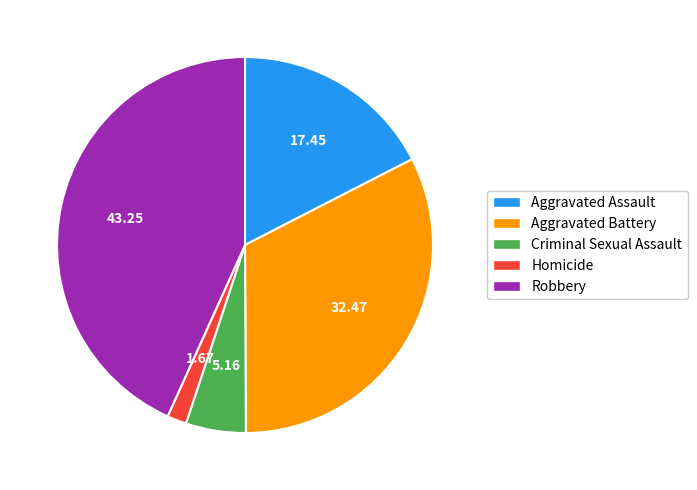

Rank the categories by value from highest to lowest.

Robbery, Aggravated Battery, Aggravated Assault, Criminal Sexual Assault, Homicide